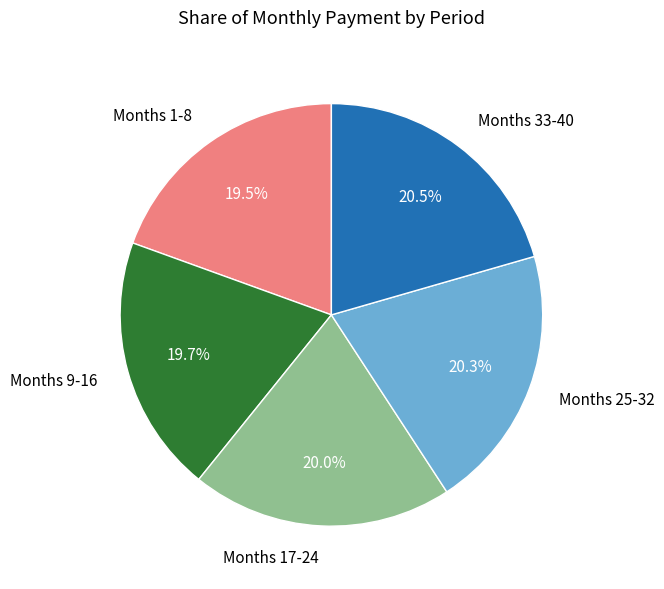

What is the ratio of the value at Months 33-40 to the value at Months 9-16?

1.0